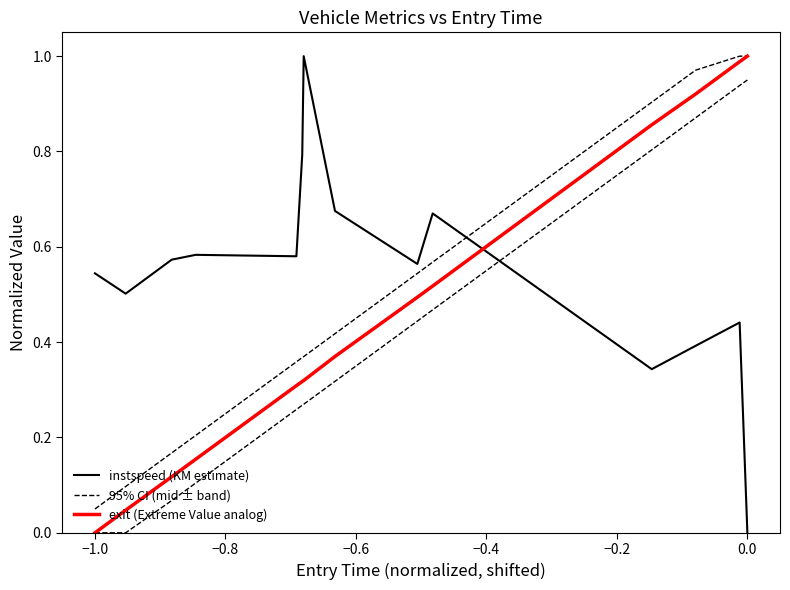

Where is the first local maximum for instspeed (KM estimate)?

−0.6